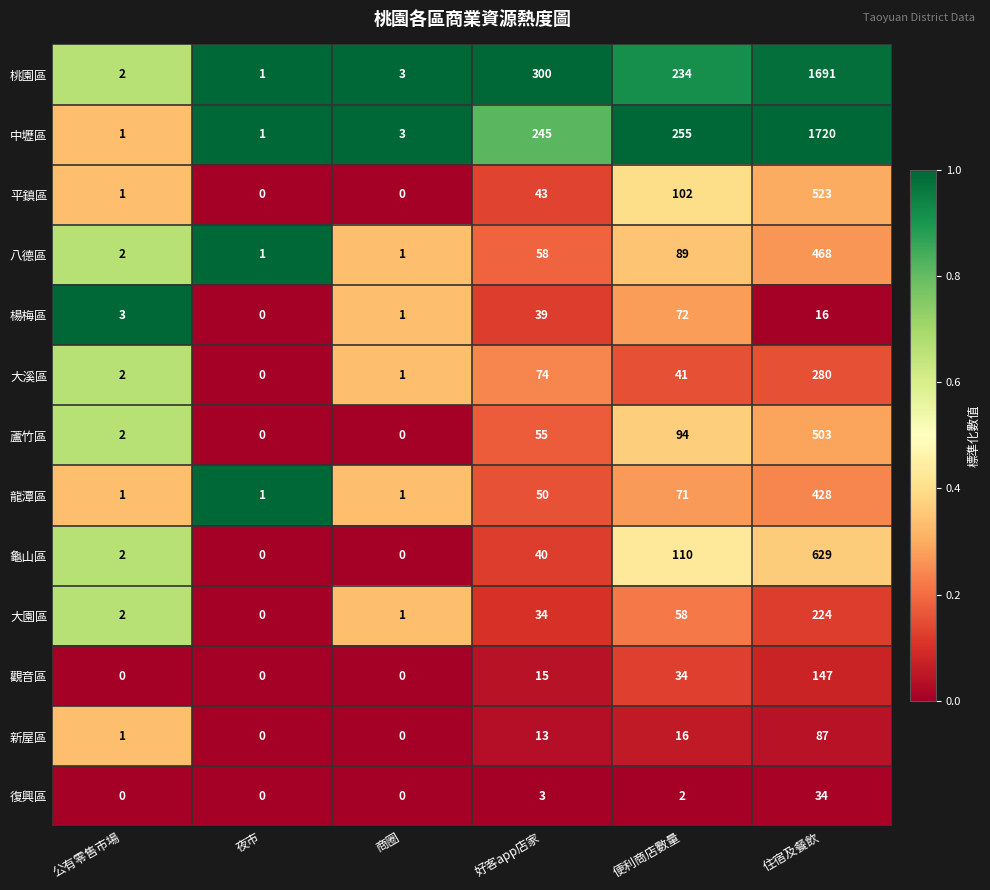

List the series in order of their peak value, highest first.

中壢區, 桃園區, 龜山區, 平鎮區, 蘆竹區, 八德區, 龍潭區, 大溪區, 大園區, 觀音區, 新屋區, 楊梅區, 復興區